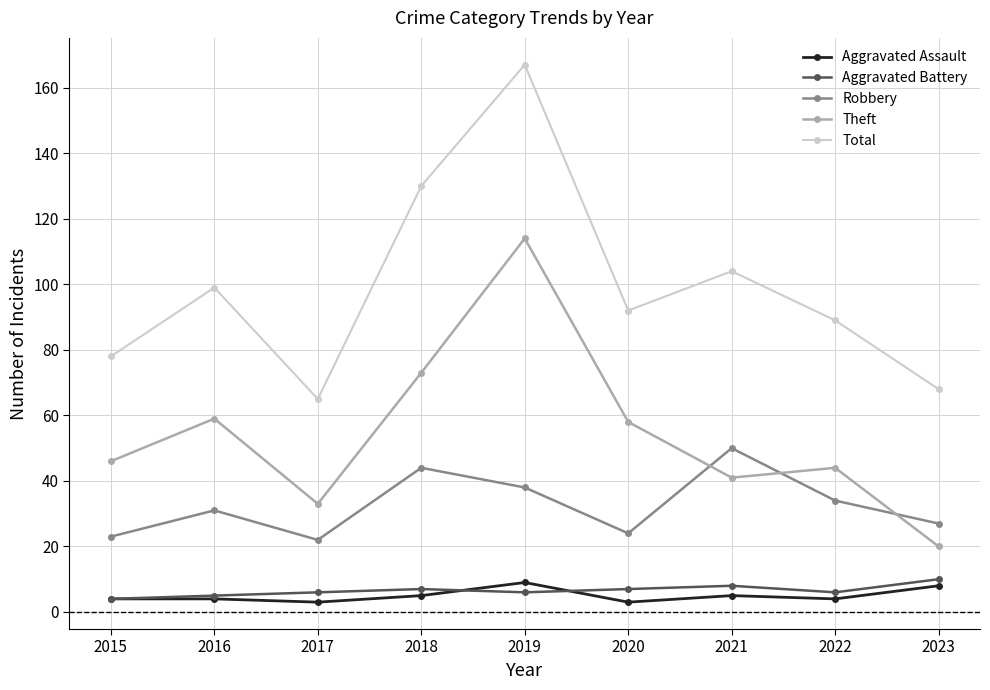

Which series has the largest total across all categories?

Total